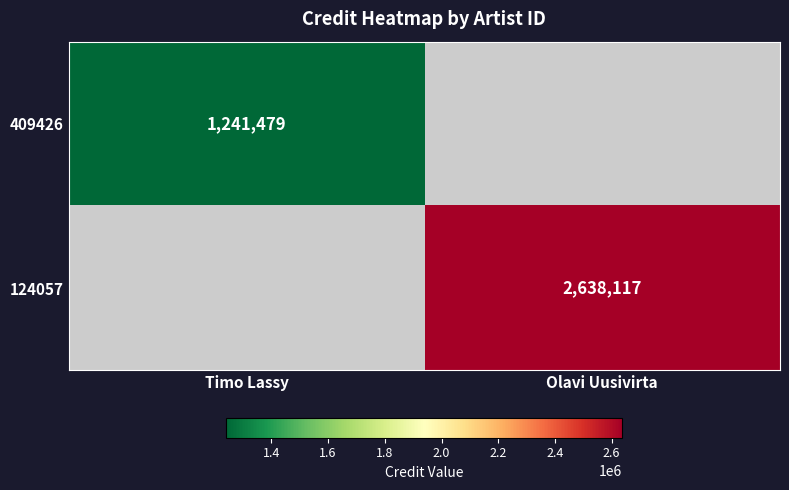

What is the minimum value shown in the chart?

1241479.0